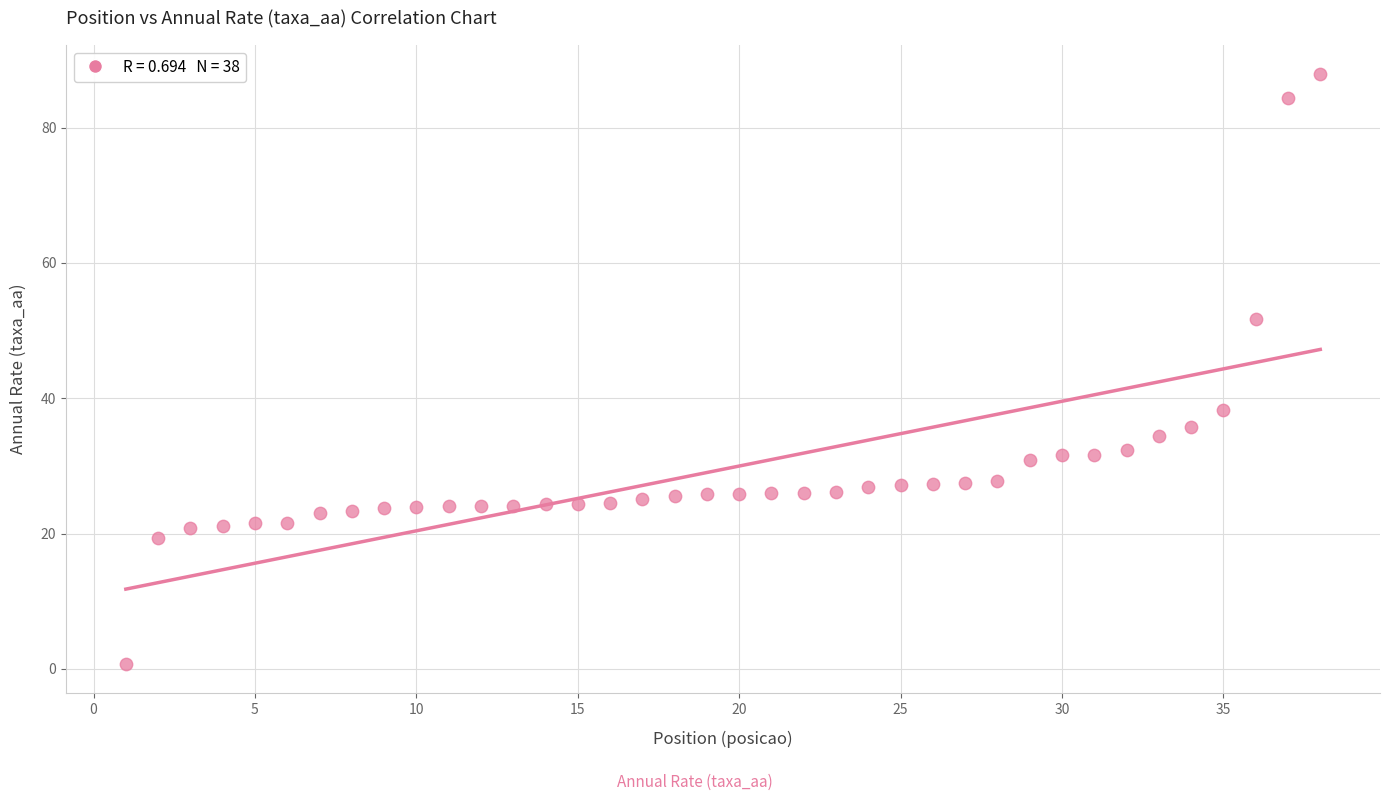

What is the range of X values (max minus min)?

37.0